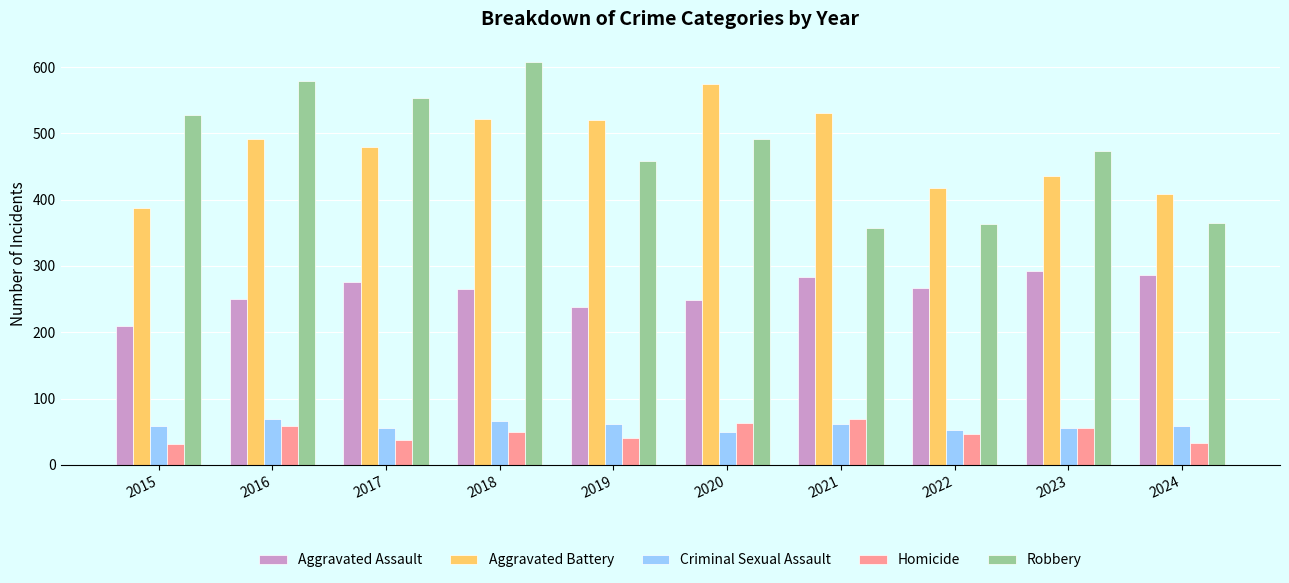

What is the sum of the Robbery values at 2023 and 2019?

932